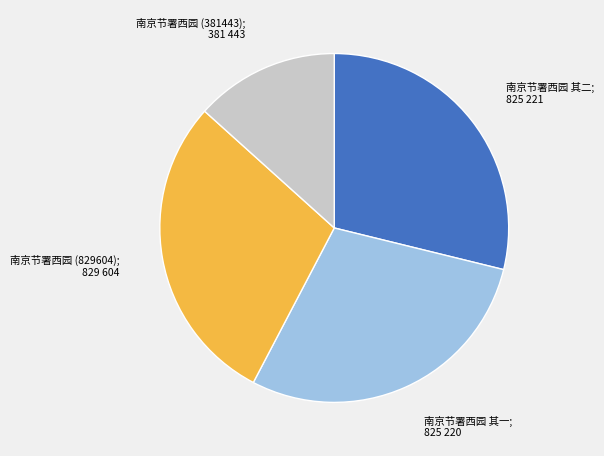

How many slices are in this pie chart?

4